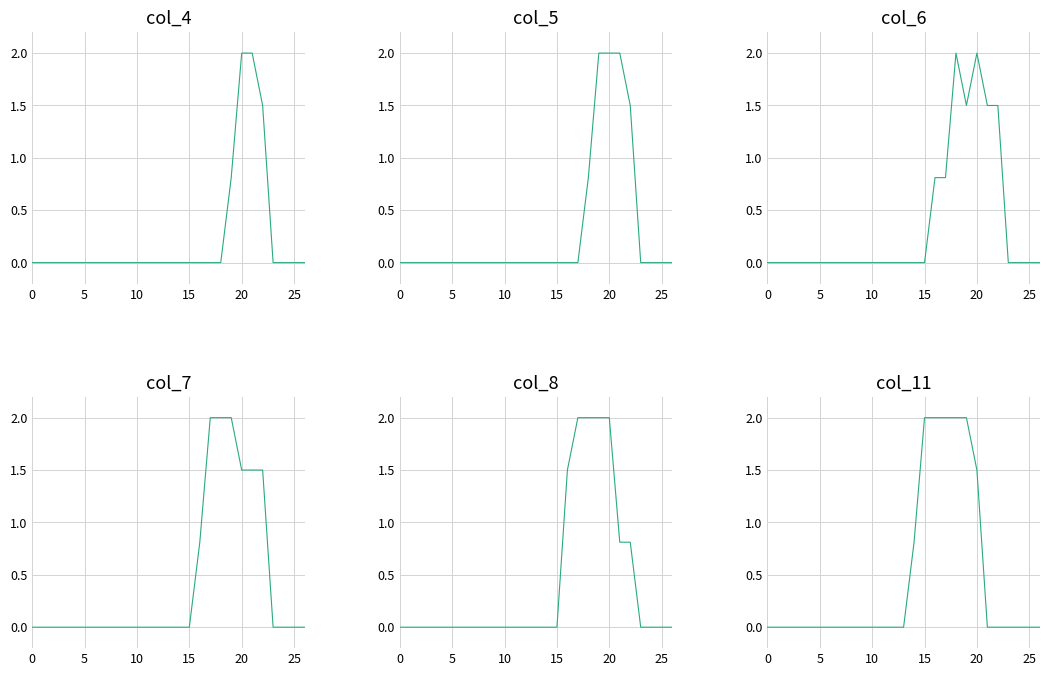

Reading right to left, what are all the values shown in this chart?

col_4: 0.0	0.0	0.0	0.0	1.5	2.0	2.0	0.8	0.0	0.0	0.0	0.0	0.0	0.0	0.0	0.0	0.0	0.0	0.0	0.0	0.0	0.0	0.0	0.0	0.0	0.0	0.0
col_5: 0.0	0.0	0.0	0.0	1.5	2.0	2.0	2.0	0.8	0.0	0.0	0.0	0.0	0.0	0.0	0.0	0.0	0.0	0.0	0.0	0.0	0.0	0.0	0.0	0.0	0.0	0.0
col_6: 0.0	0.0	0.0	0.0	1.5	1.5	2.0	1.5	2.0	0.8	0.8	0.0	0.0	0.0	0.0	0.0	0.0	0.0	0.0	0.0	0.0	0.0	0.0	0.0	0.0	0.0	0.0
col_7: 0.0	0.0	0.0	0.0	1.5	1.5	1.5	2.0	2.0	2.0	0.8	0.0	0.0	0.0	0.0	0.0	0.0	0.0	0.0	0.0	0.0	0.0	0.0	0.0	0.0	0.0	0.0
col_8: 0.0	0.0	0.0	0.0	0.8	0.8	2.0	2.0	2.0	2.0	1.5	0.0	0.0	0.0	0.0	0.0	0.0	0.0	0.0	0.0	0.0	0.0	0.0	0.0	0.0	0.0	0.0
col_11: 0.0	0.0	0.0	0.0	0.0	0.0	1.5	2.0	2.0	2.0	2.0	2.0	0.8	0.0	0.0	0.0	0.0	0.0	0.0	0.0	0.0	0.0	0.0	0.0	0.0	0.0	0.0